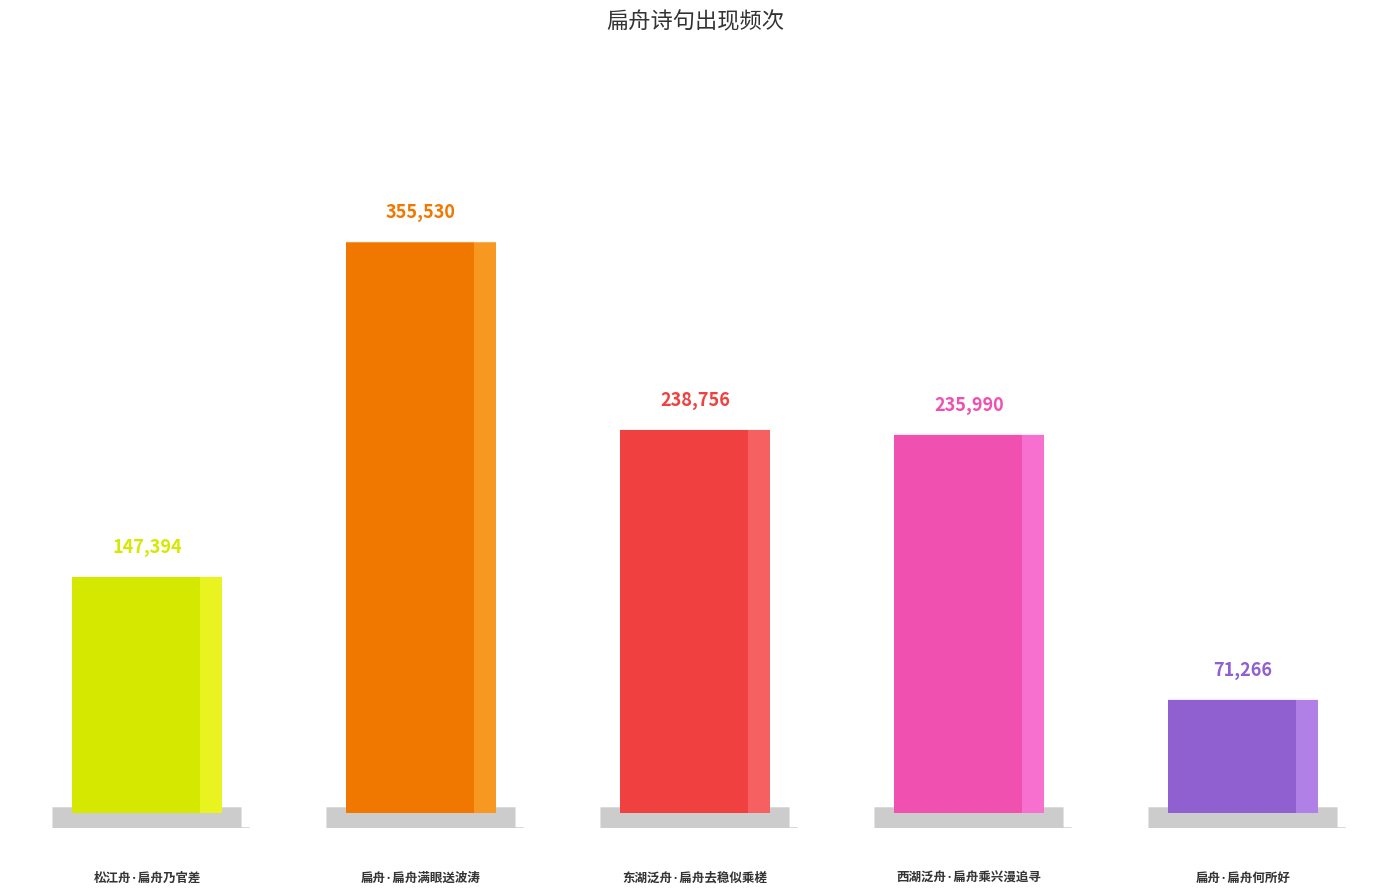

Which category has the highest value across all series?

扁舟·扁舟满眼送波涛